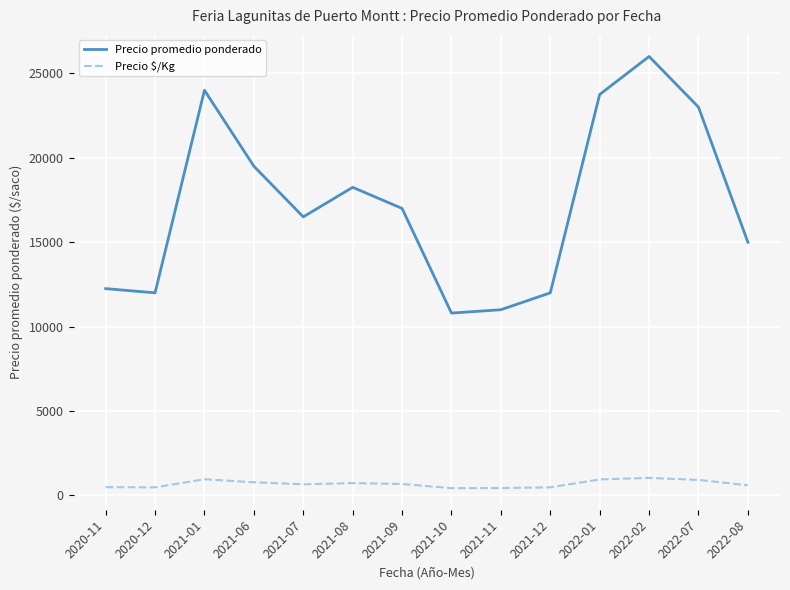

What is the difference between the maximum and minimum values in the Precio $/Kg series?

608